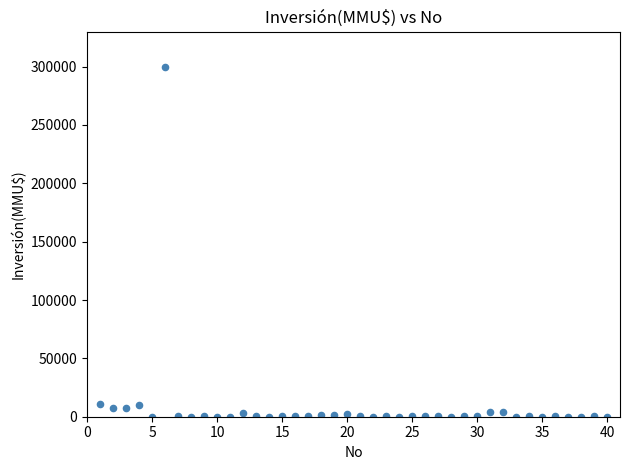

What is the range of Y values (max minus min)?

300000